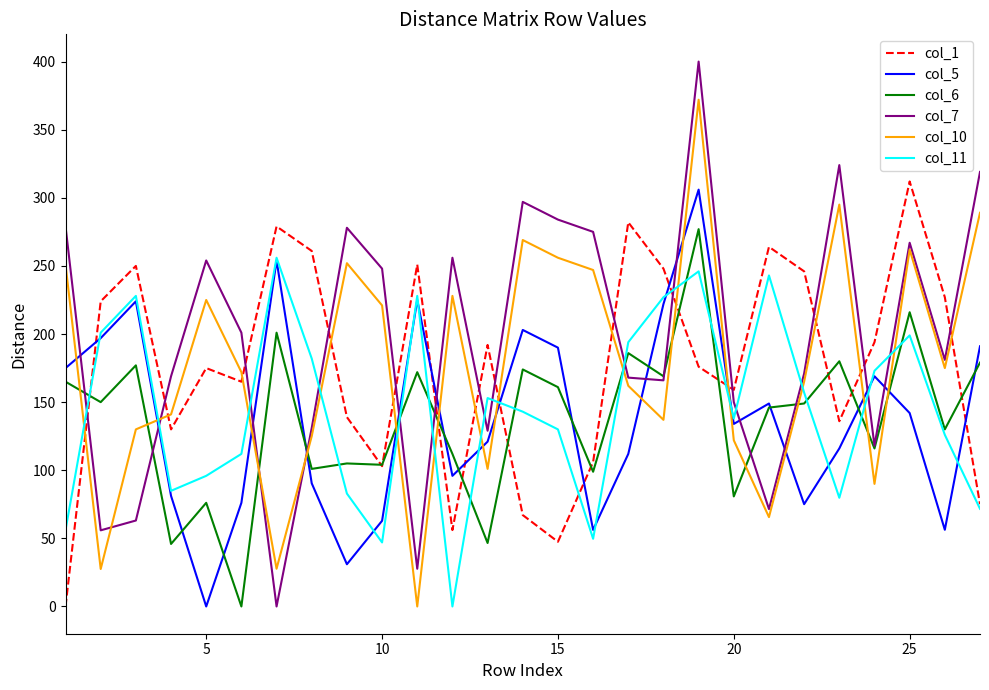

Which series has the largest total across all categories?

col_7